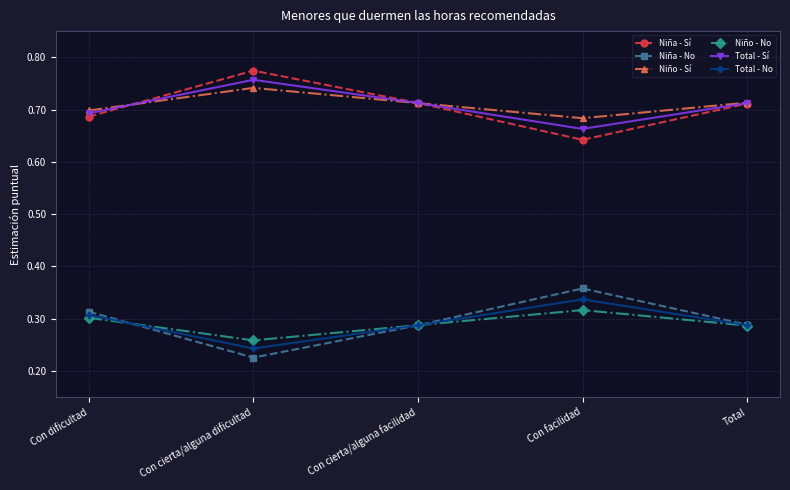

What is the total value across all series at Con cierta/alguna facilidad?

3.0